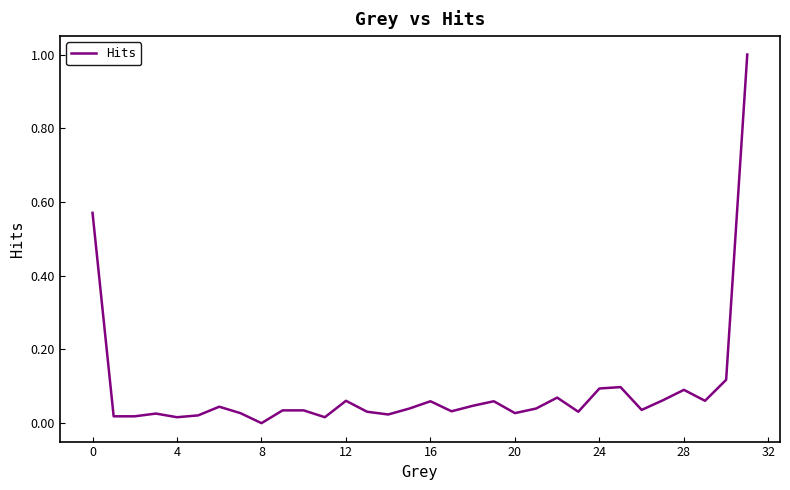

How many categories are shown in the chart?

32